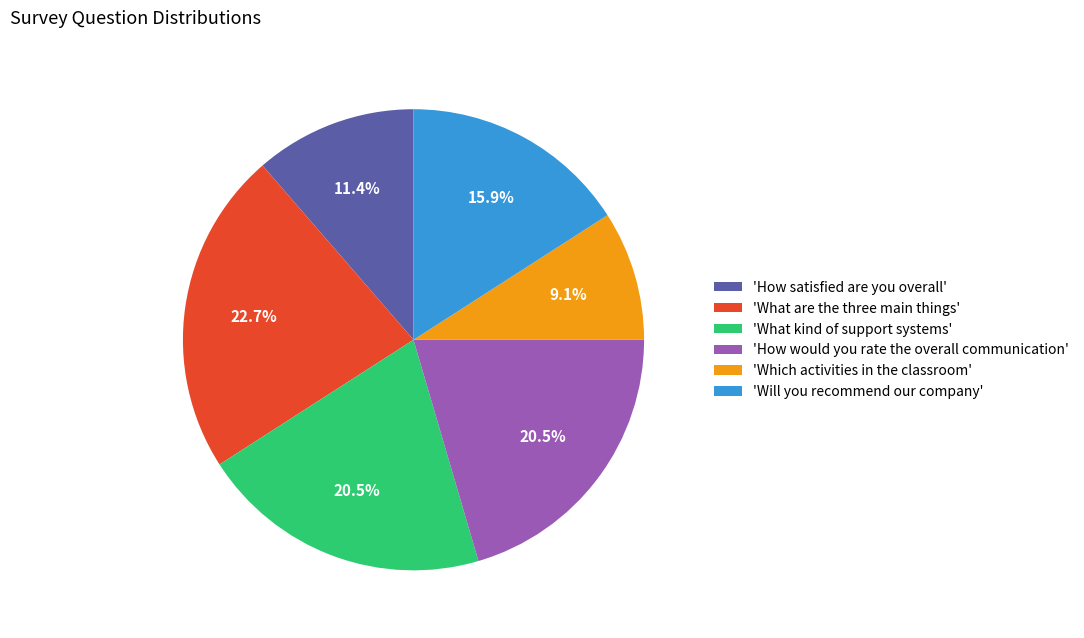

How many segments does this pie chart have?

6